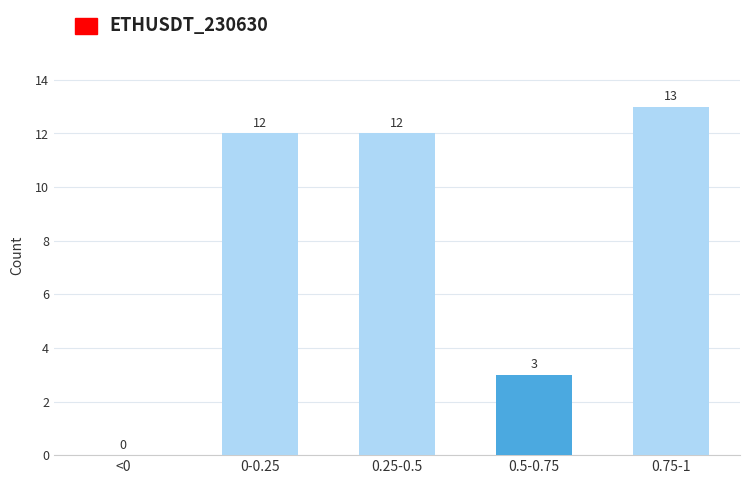

Reading left to right, extract all data points from this chart.

<0=0	0-0.25=12	0.25-0.5=12	0.5-0.75=3	0.75-1=13